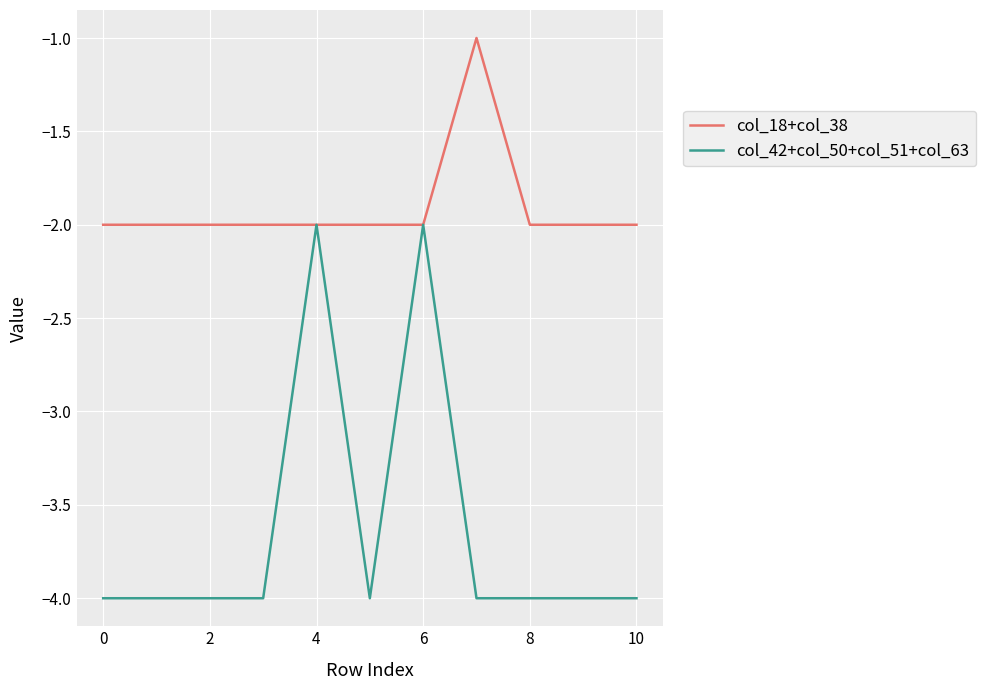

How many col_18+col_38 values are between -2 and -1?

11